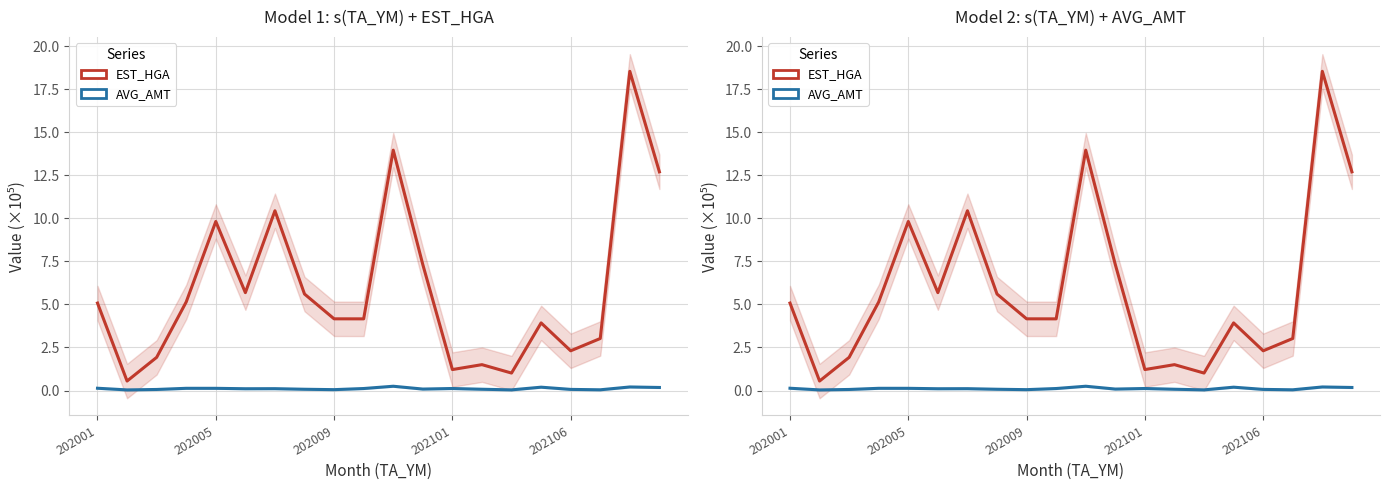

Does the chart have visible grid lines?

Yes